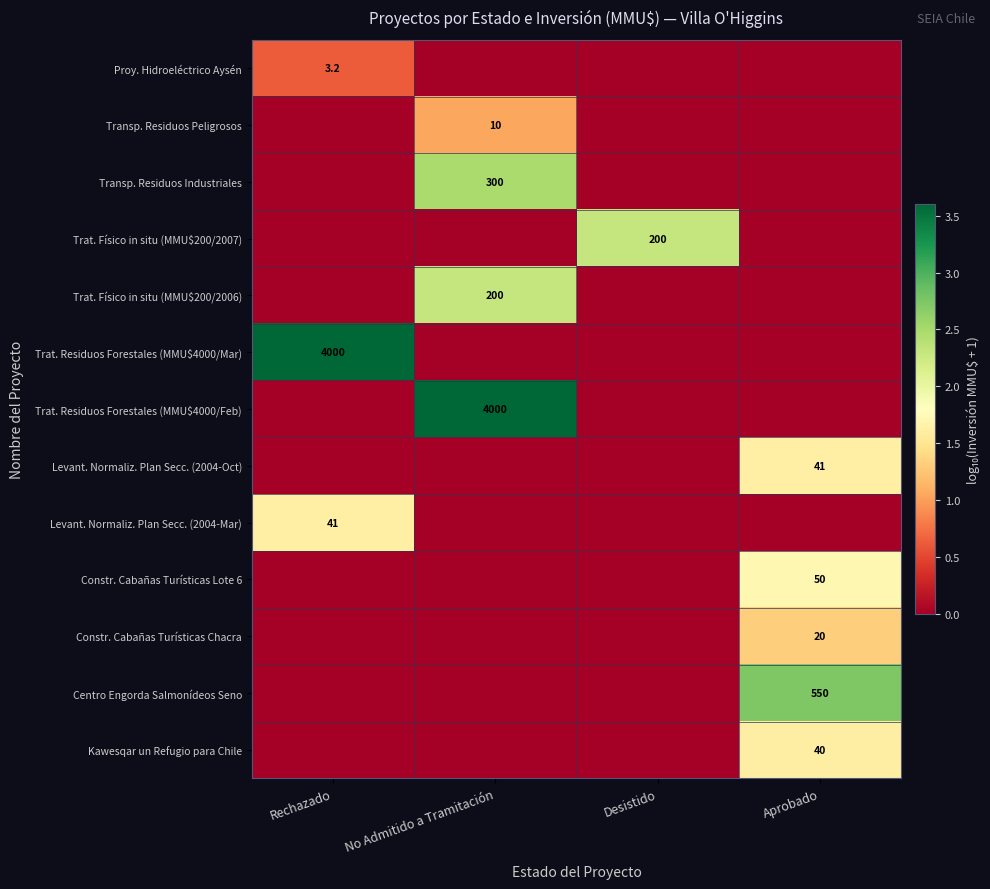

True or false: Trat. Físico in situ (MMU$200/2006) has a value of 200.0 at No Admitido a Tramitación.

True